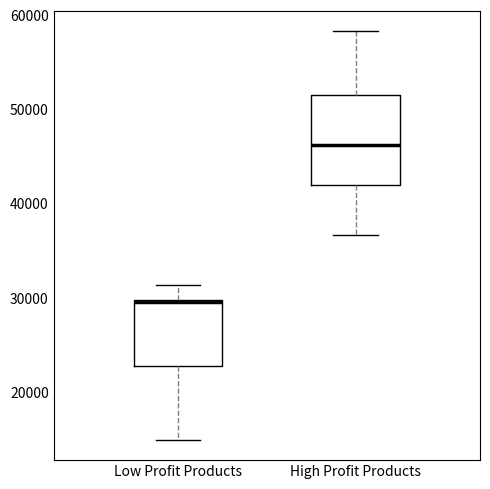

Comparing the boxes themselves (not the whiskers), which one is the tallest?

High Profit Products